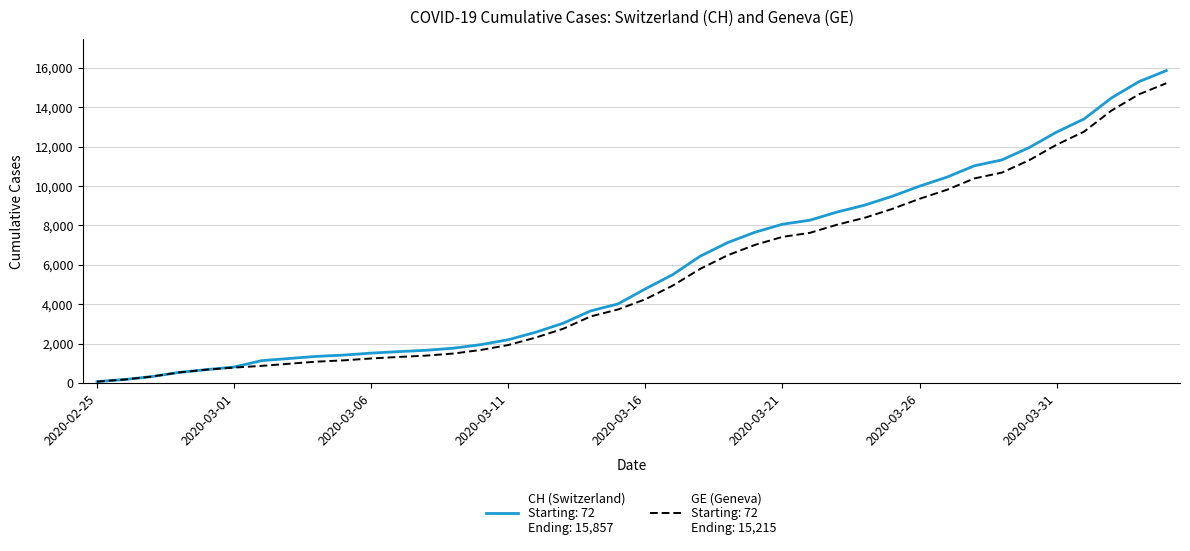

What is the maximum value shown in the chart?

15857